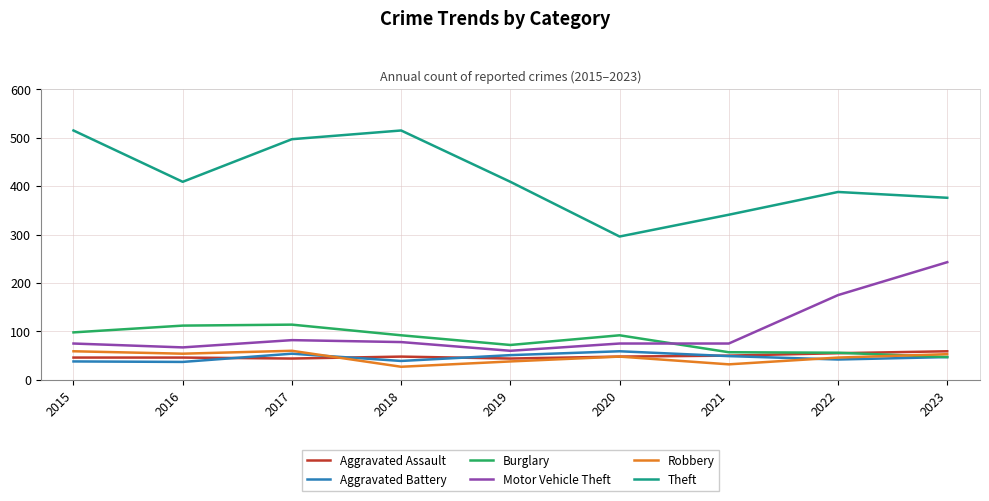

How many values in the Aggravated Assault series are below 48?

4